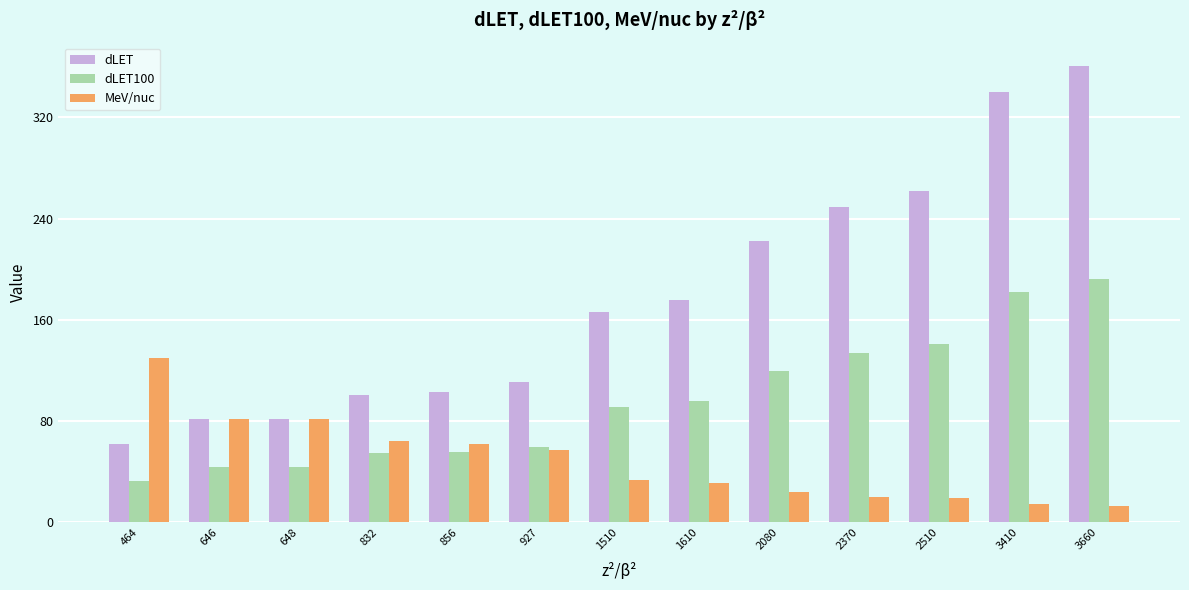

What is the difference between the second highest and second lowest values in the dLET100 series?

138.2